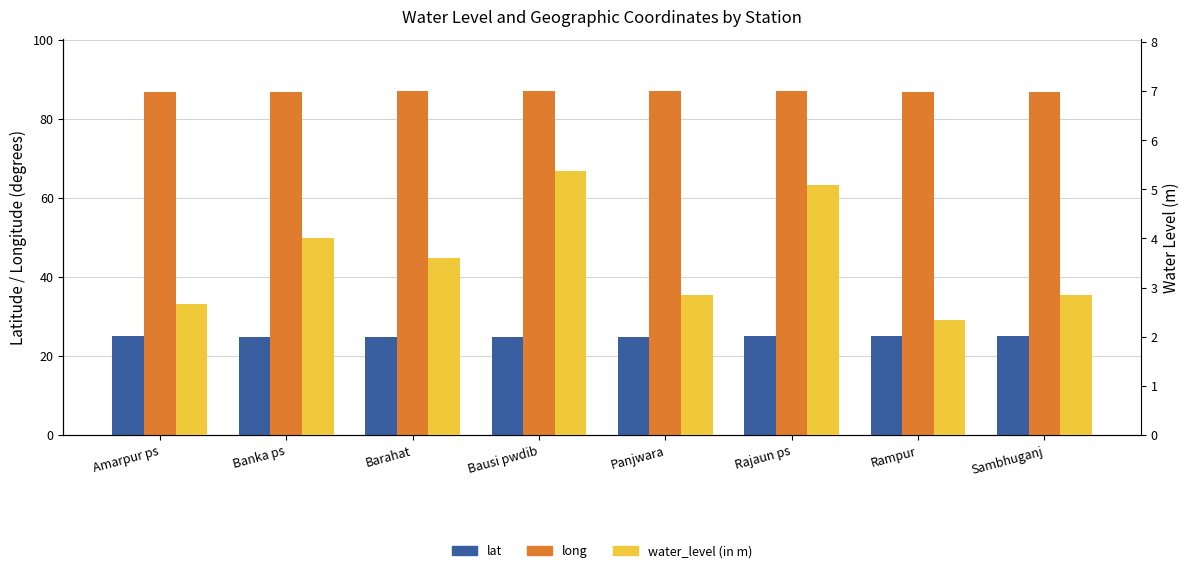

What position from the left is Banka ps?

2